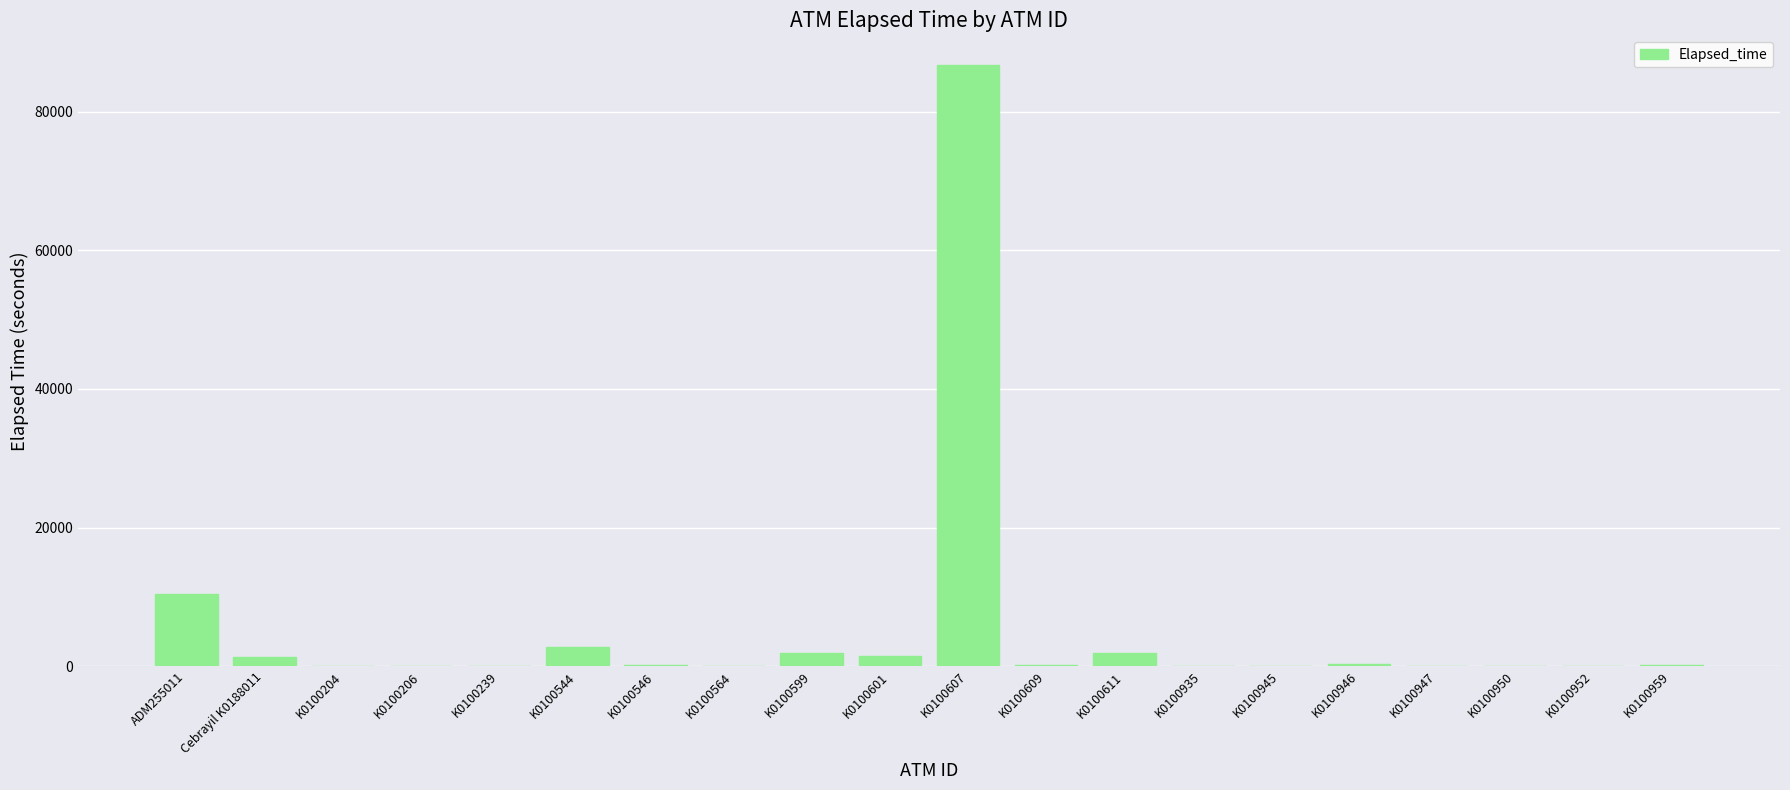

At which category does the chart reach its peak across all series?

K0100607